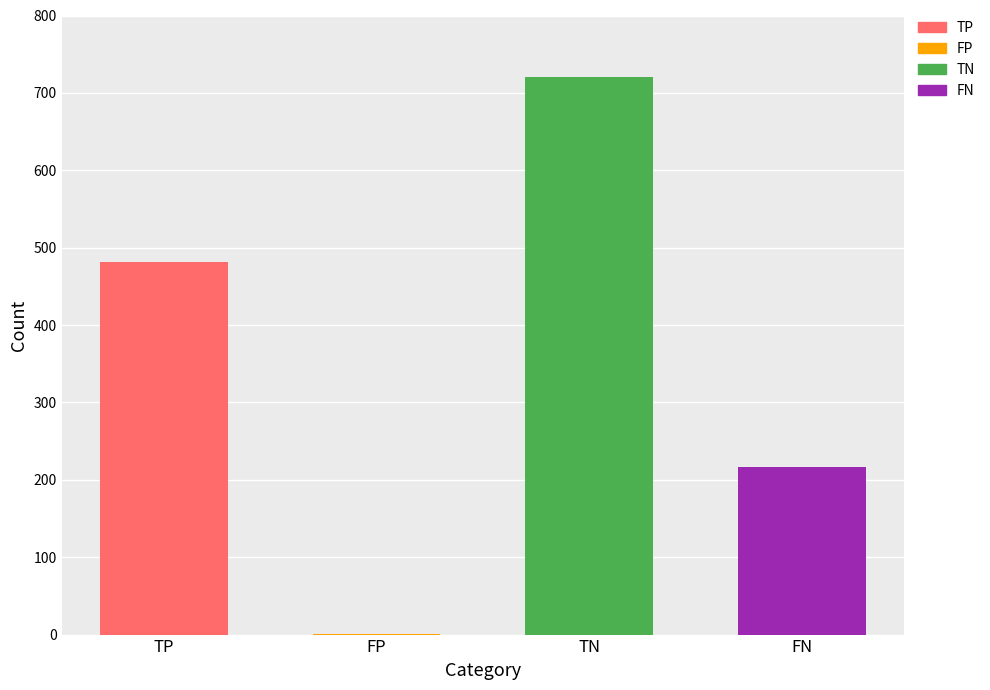

Reading left to right, transcribe all the data shown in this chart.

481	1	721	217